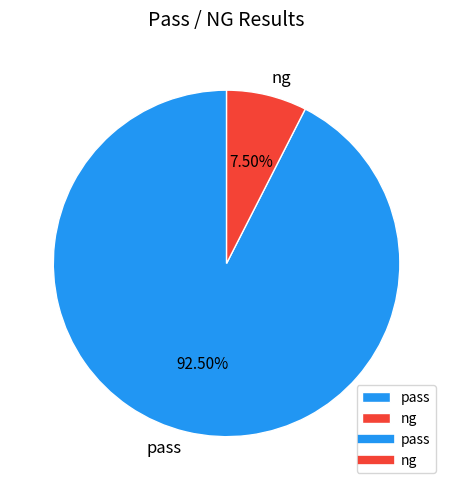

True or false: ng accounts for 1% of the total.

False